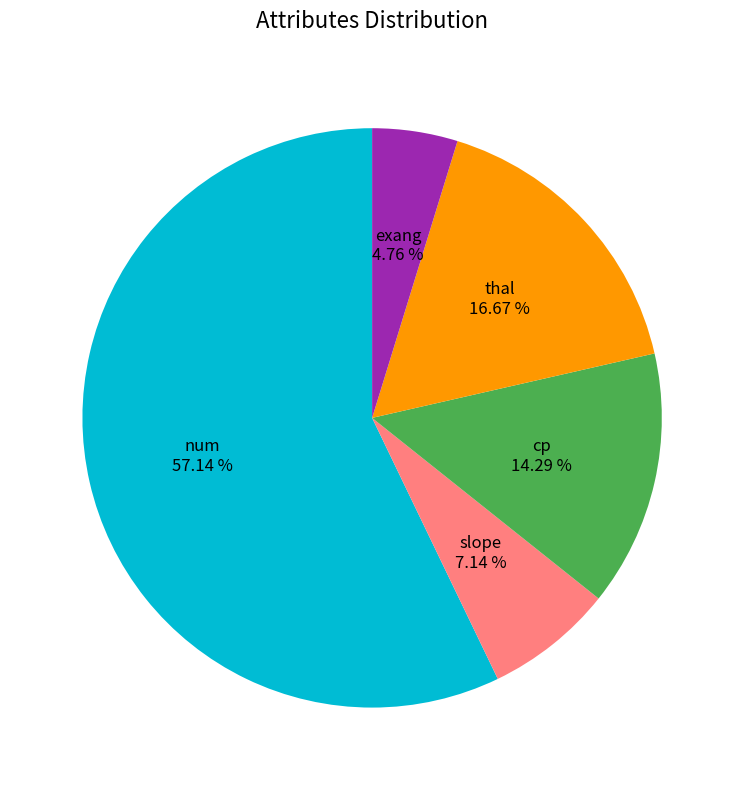

To the nearest percent, what is the difference between the largest and smallest slice percentages?

52%